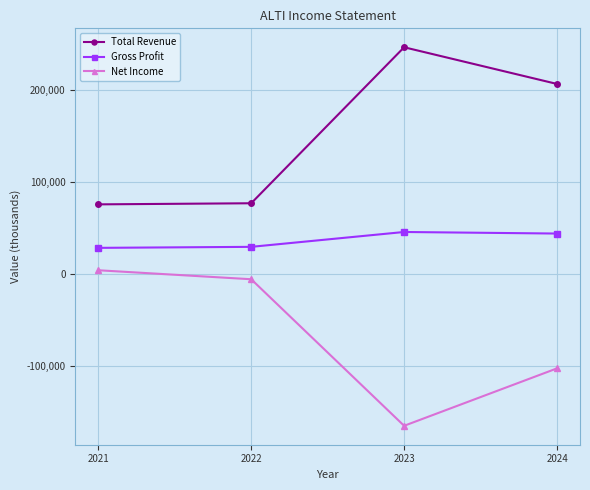

At 2024, list the series in order from largest to smallest.

Total Revenue, Gross Profit, Net Income